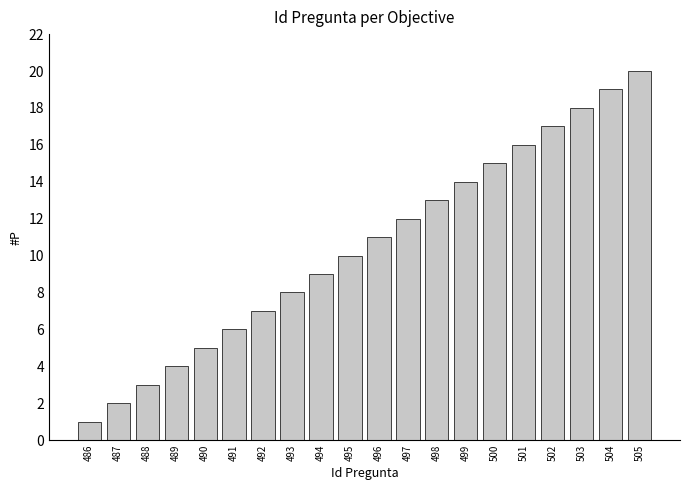

What is the difference between the second highest and minimum values?

18